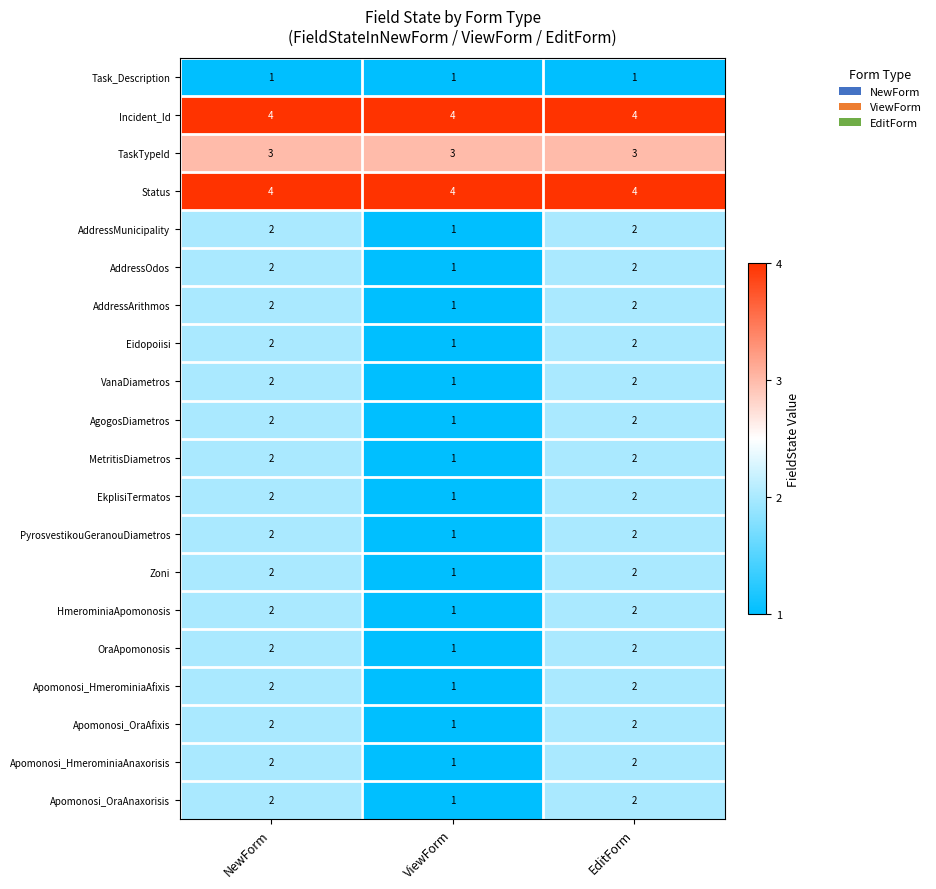

How many categories are shown in the chart?

3